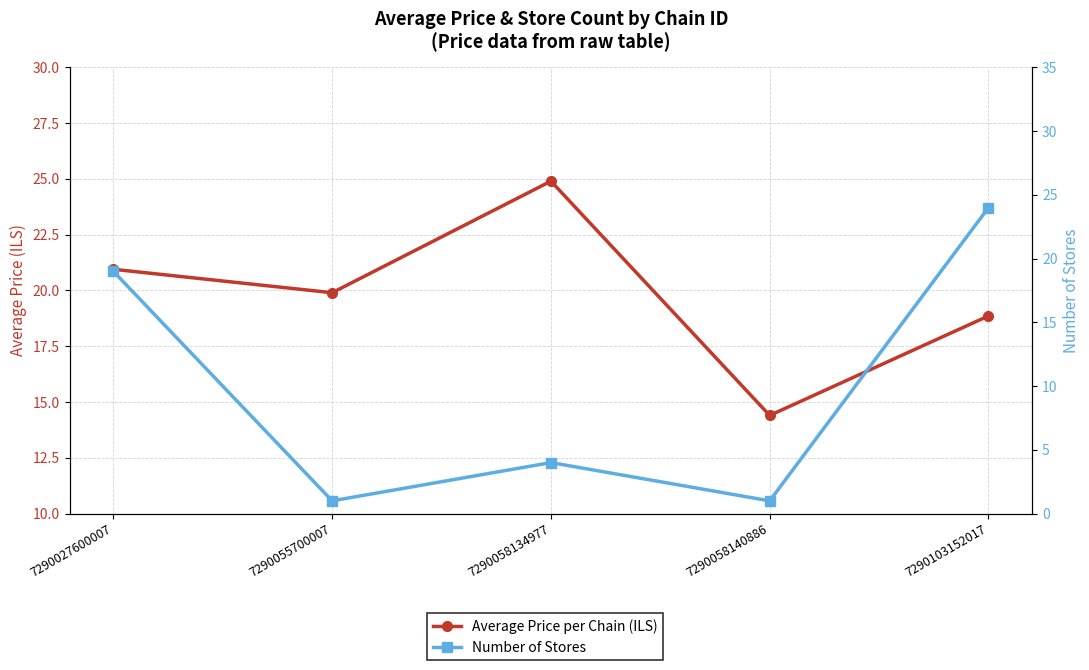

What is the total value across all series at 7290058134977?

28.9